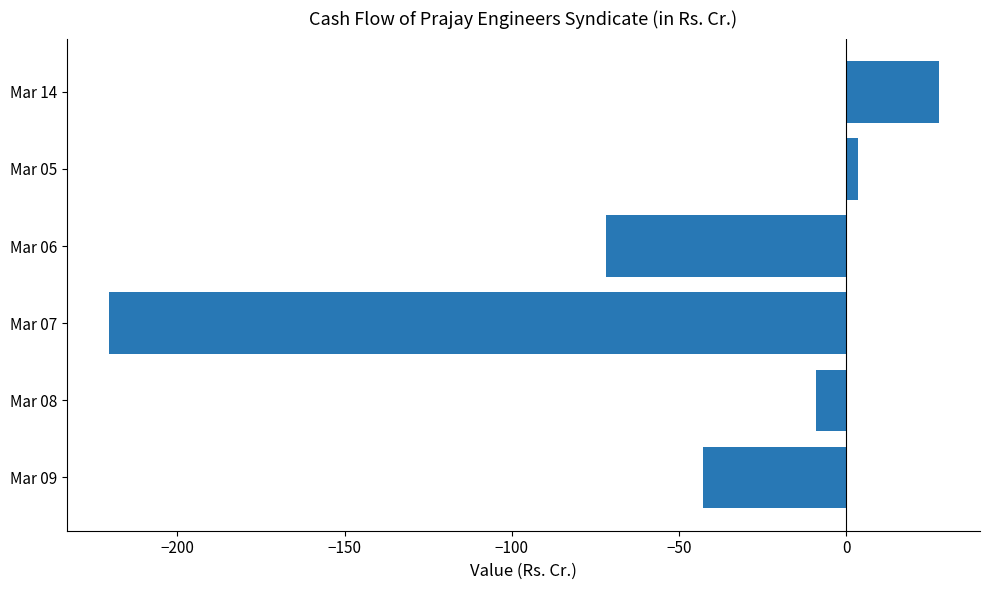

Which has a higher value, Mar 06 or Mar 08?

Mar 08